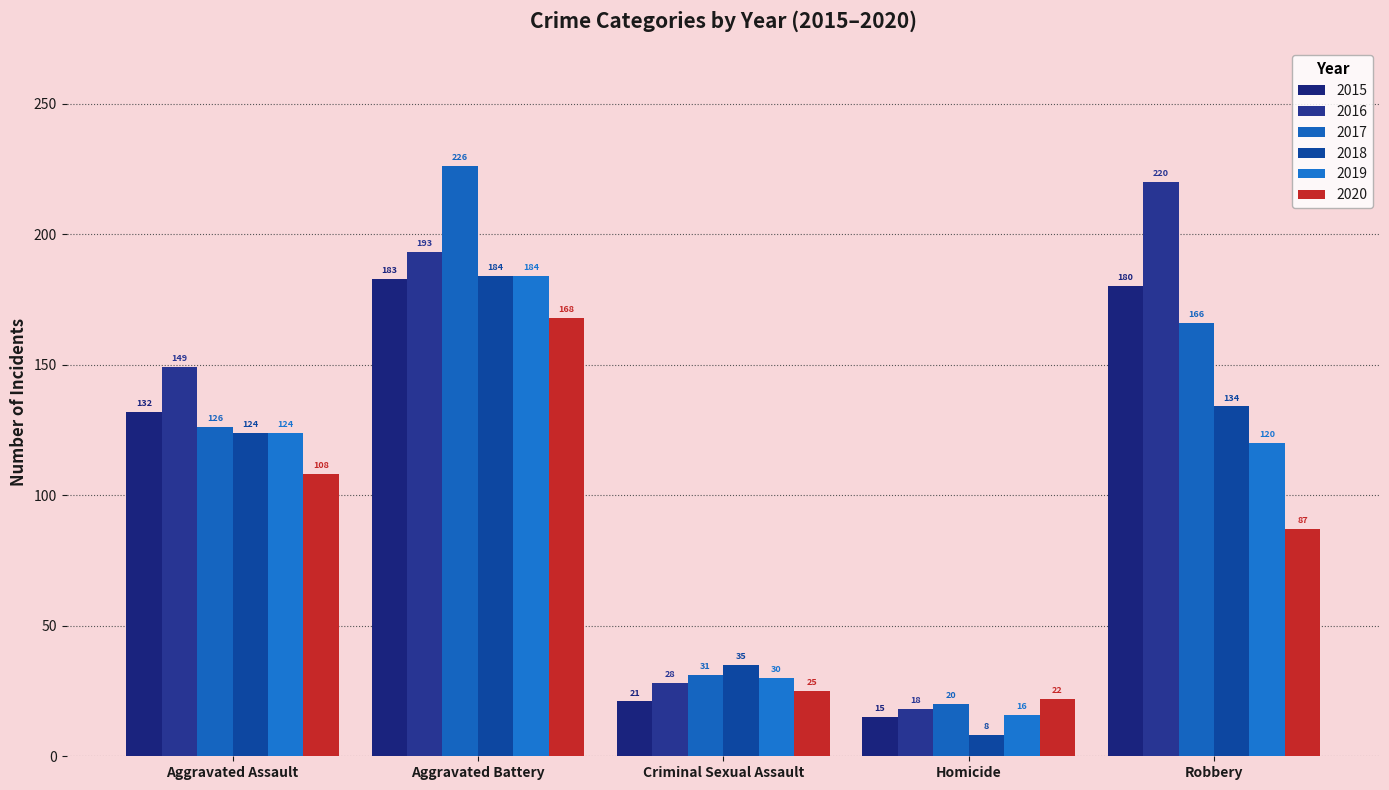

Read the 2016 value at Criminal Sexual Assault, to the nearest 10.

30